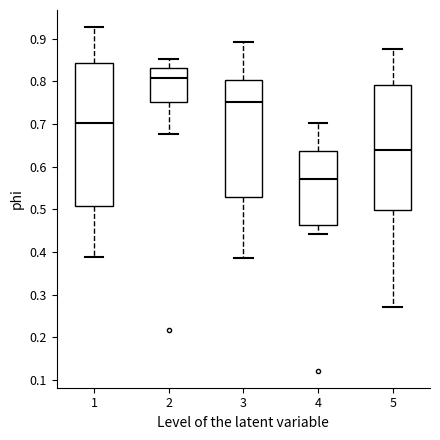

Reading left to right, read every box against the y-axis: the position of its median line, the range the box covers, and the ends of its whiskers. The values are not printed on the chart, so give them approximately, as read against the axis.

1: median 0.70, box 0.51 to 0.84, whiskers 0.39 to 0.93
2: median 0.81, box 0.75 to 0.83, whiskers 0.68 to 0.85
3: median 0.75, box 0.53 to 0.80, whiskers 0.39 to 0.89
4: median 0.57, box 0.46 to 0.64, whiskers 0.44 to 0.70
5: median 0.64, box 0.50 to 0.79, whiskers 0.27 to 0.88